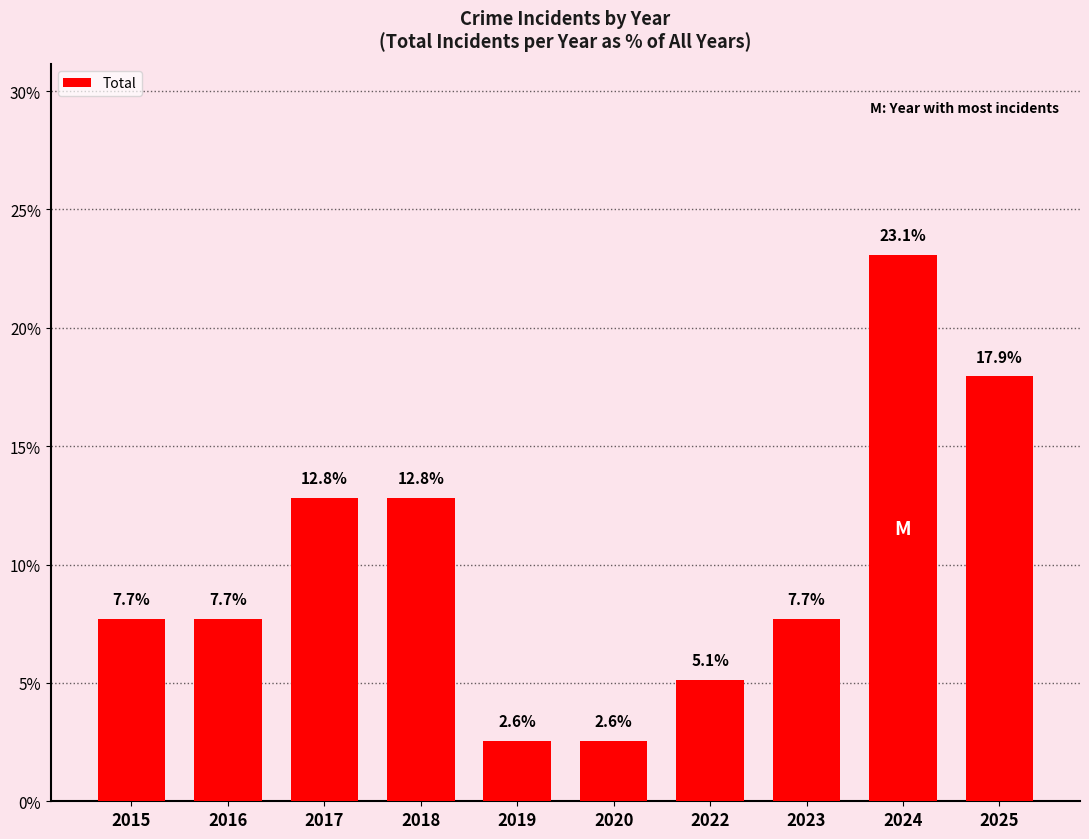

What is the average value?

10.0